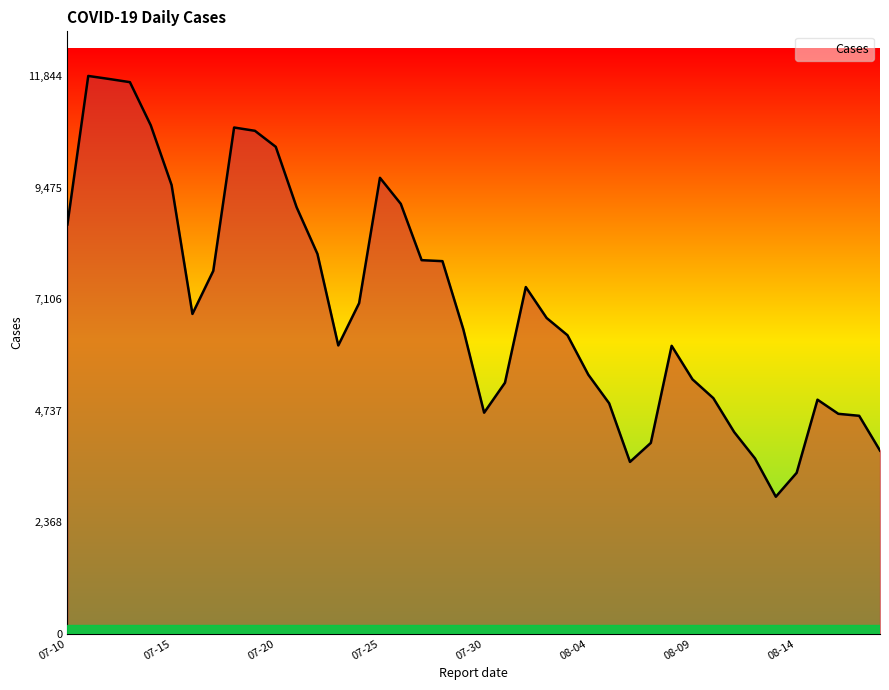

What is the minimum value shown in the chart?

2908